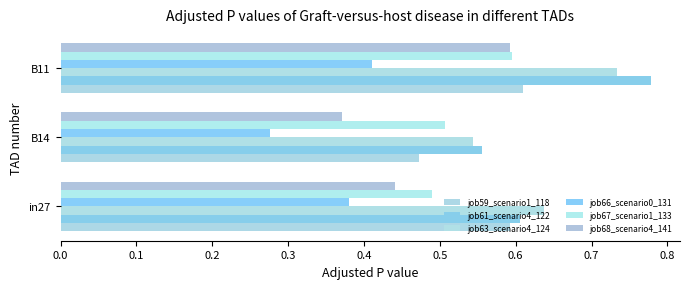

How many distinct data groups are displayed?

6